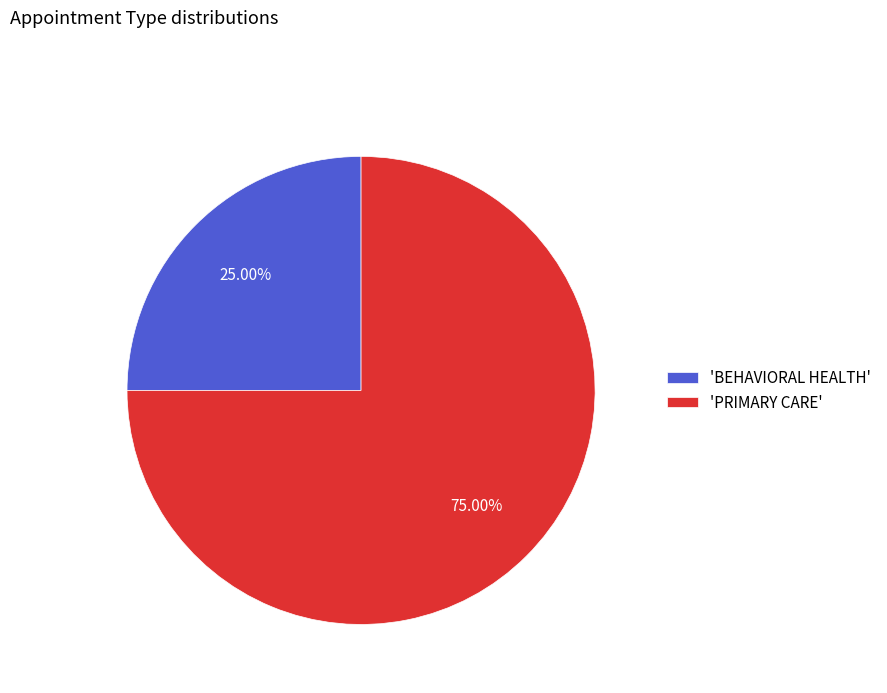

Which slice is the largest?

'PRIMARY CARE'